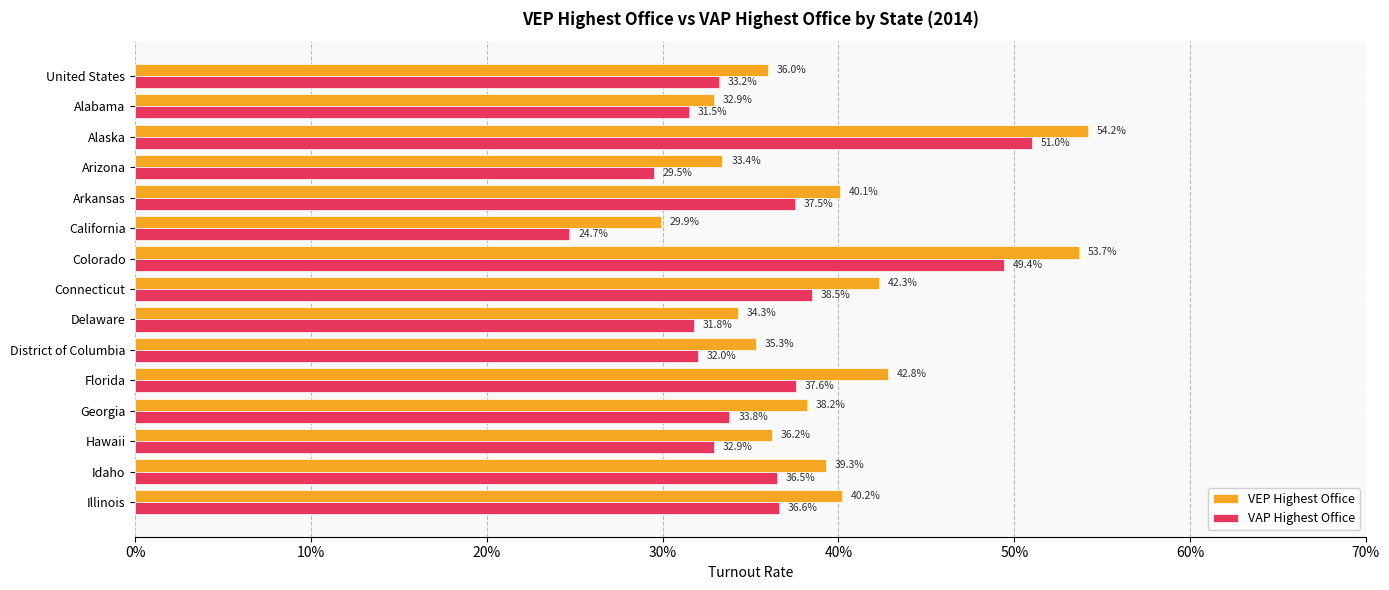

Which series has the widest spread of values?

VAP Highest Office